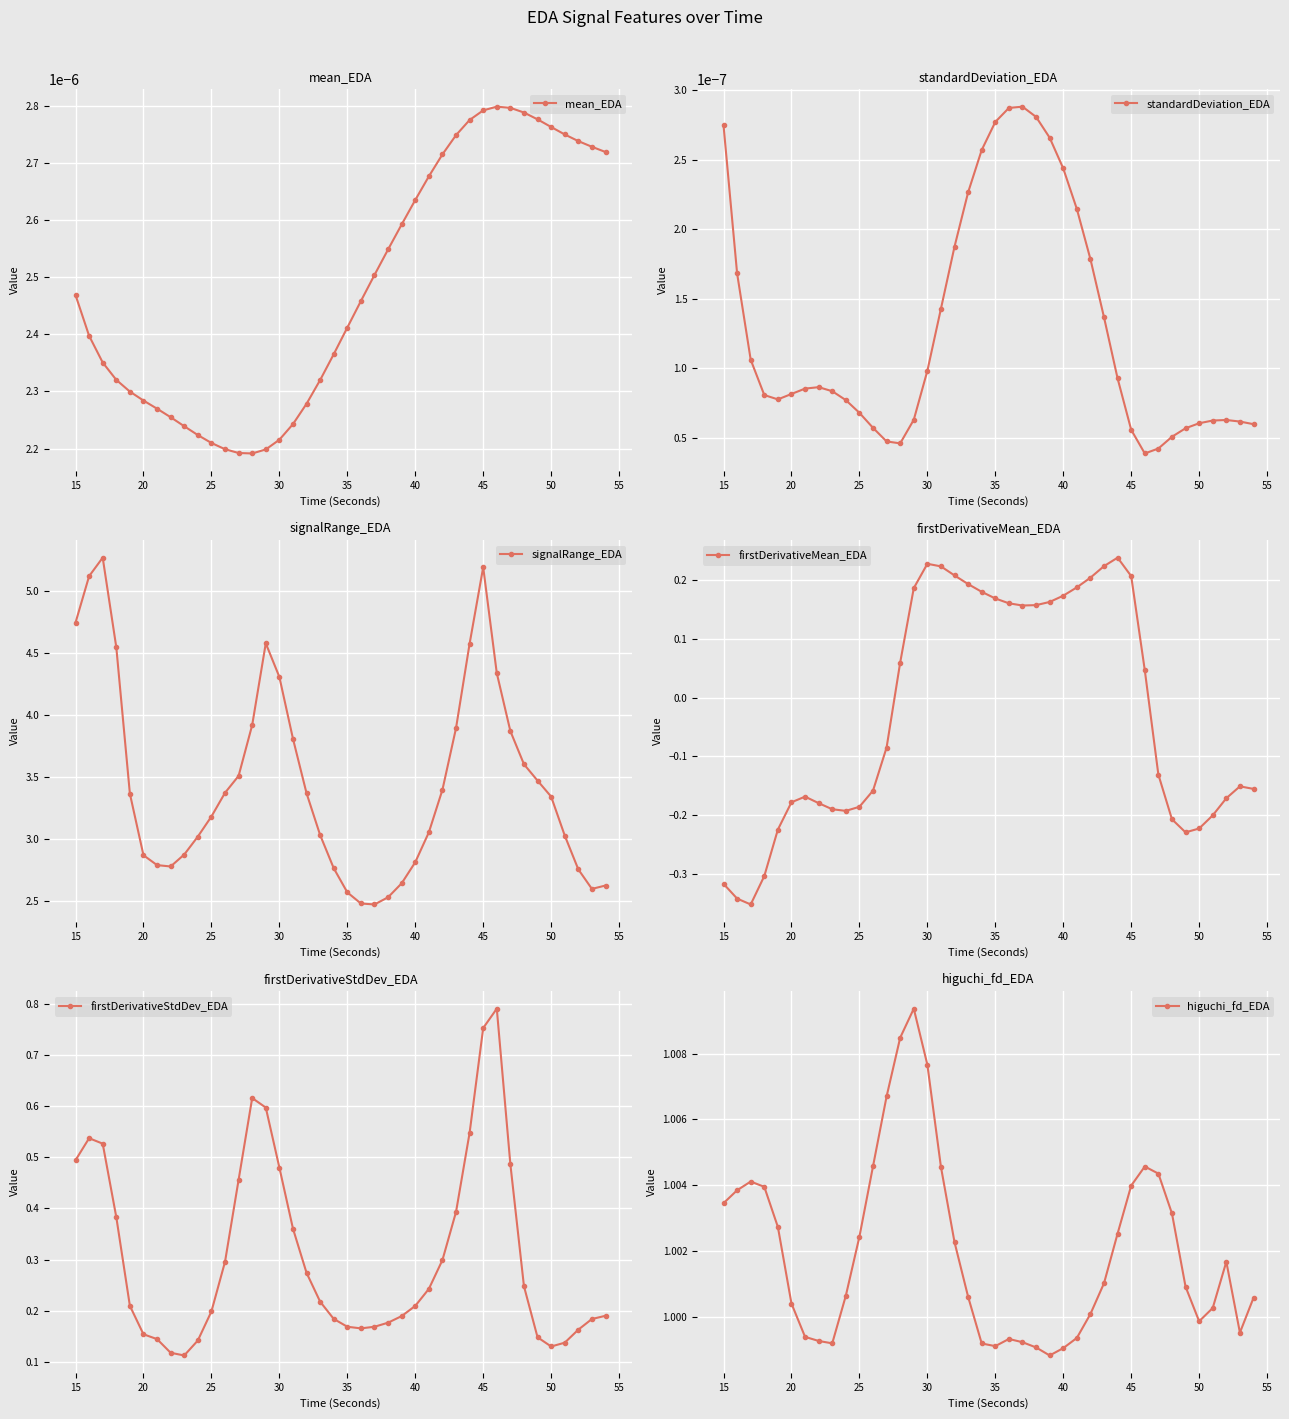

True or false: standardDeviation_EDA has more than 1 points higher than both neighbors.

True